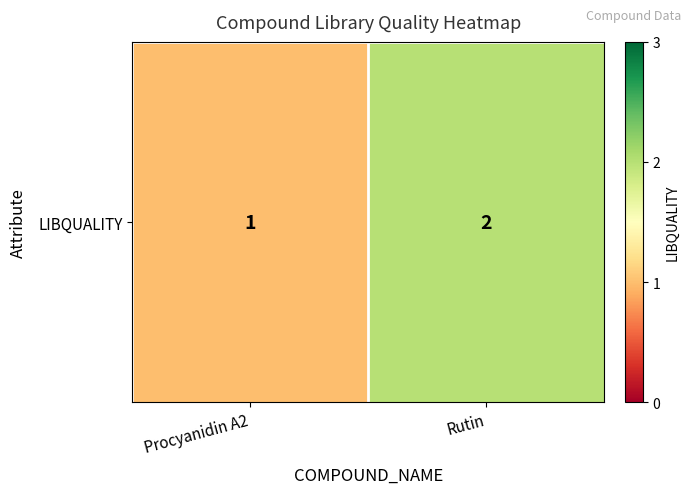

Reading left to right, extract all data points from this chart.

1	2